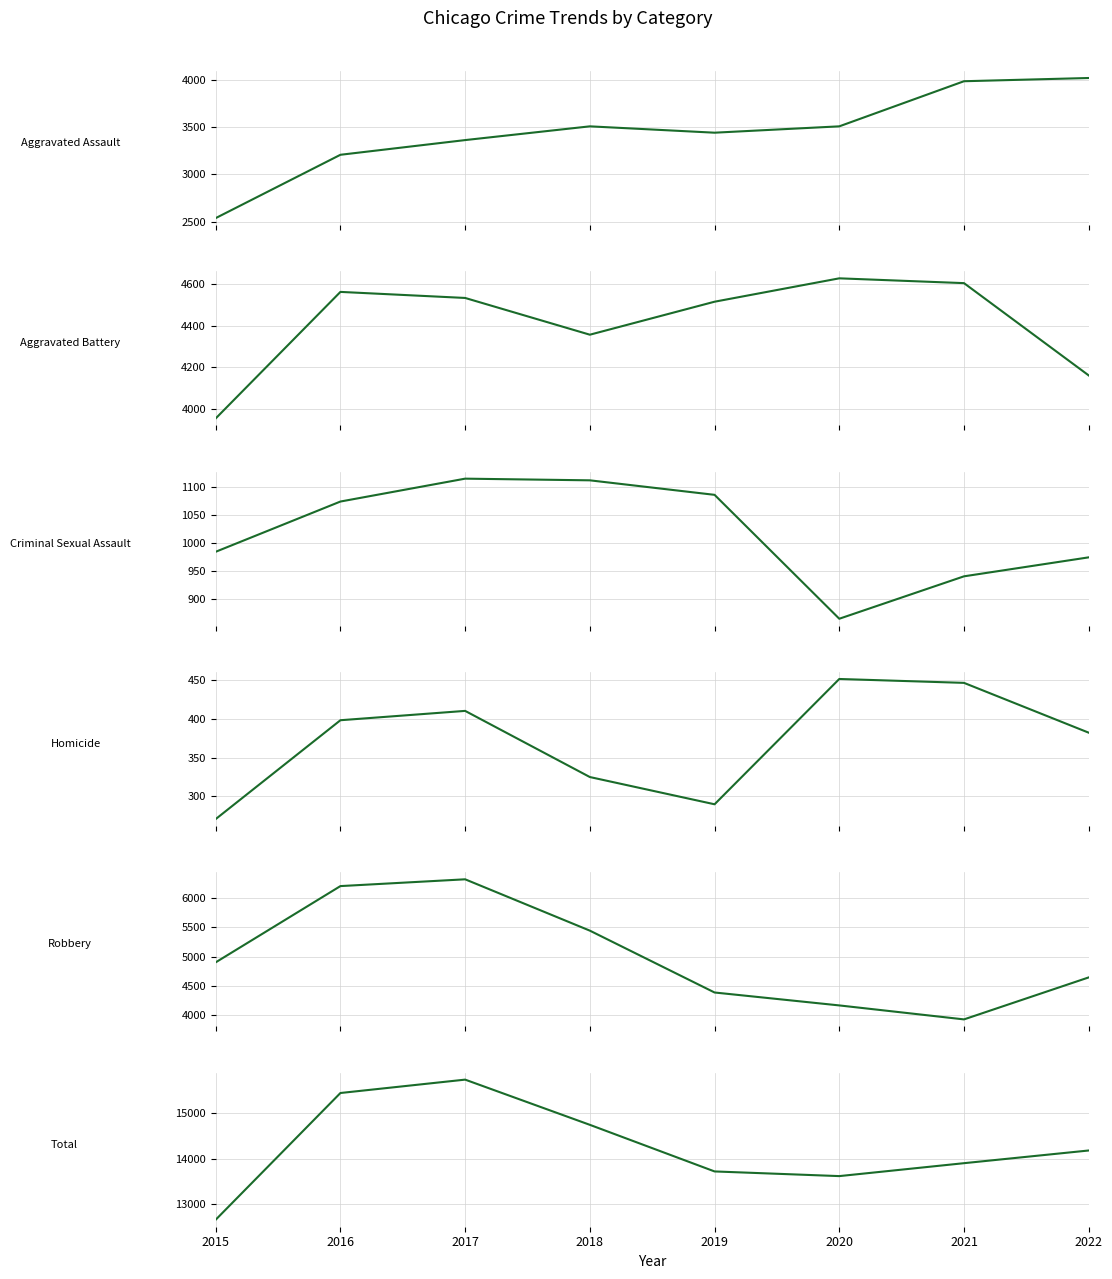

What is the value of the Robbery point at the 7th from the left?

3927